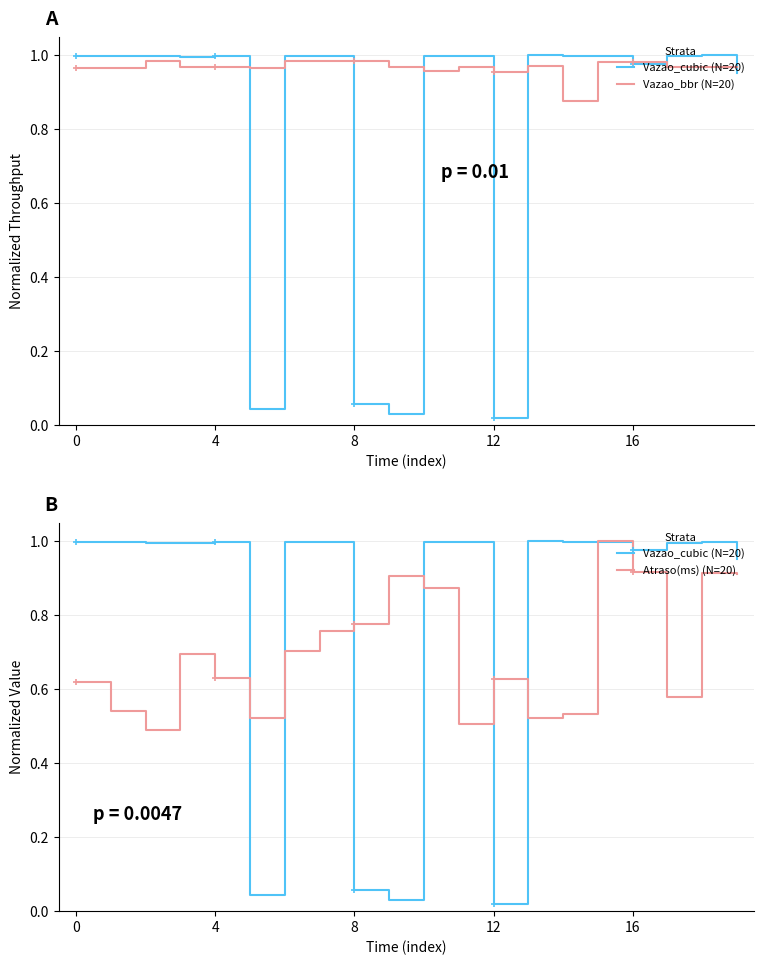

What is the maximum value shown in the chart?

1.0